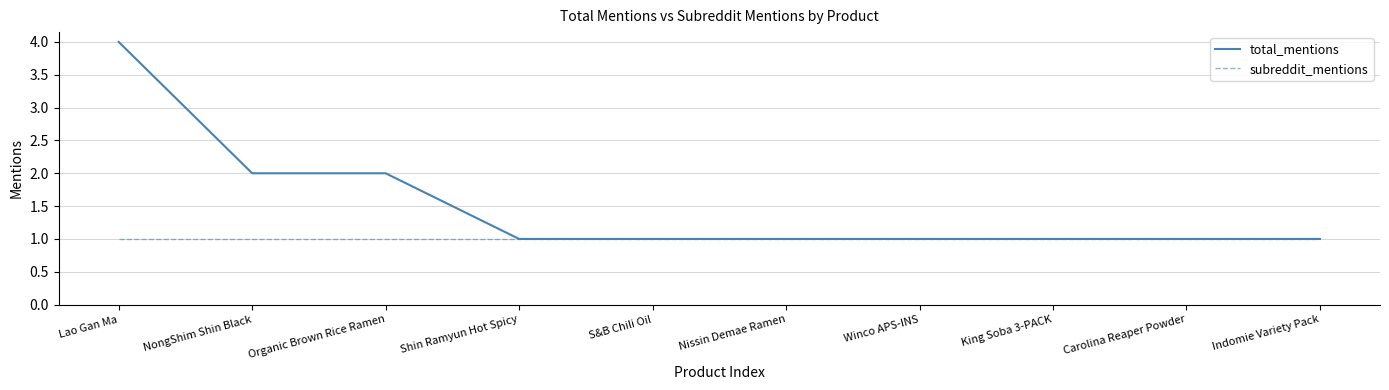

At which category is the sum across all series the highest?

Lao Gan Ma